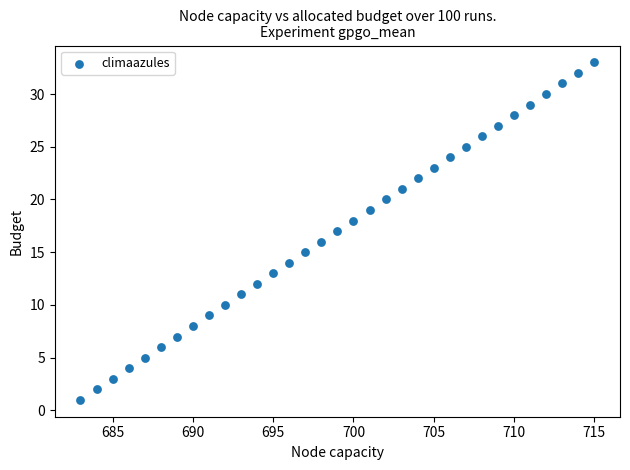

What is the range of Y values (max minus min)?

32